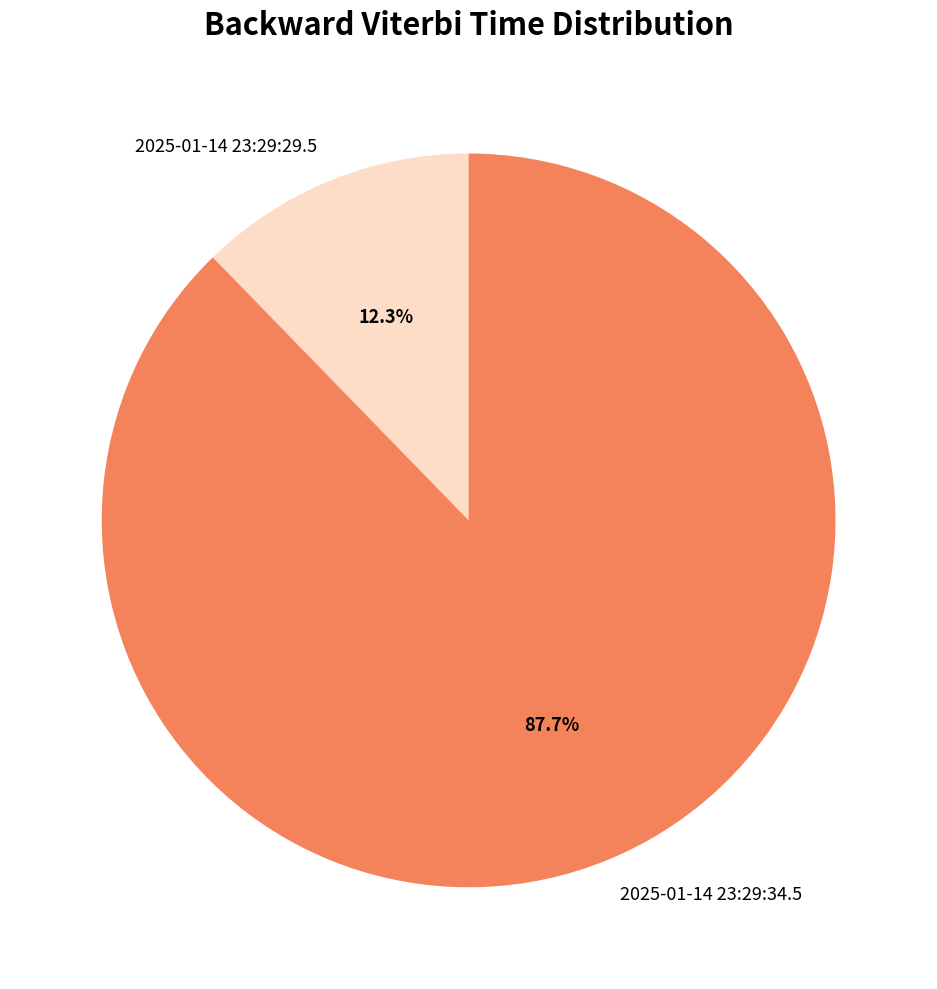

Is there any slice that represents more than half of the pie?

Yes